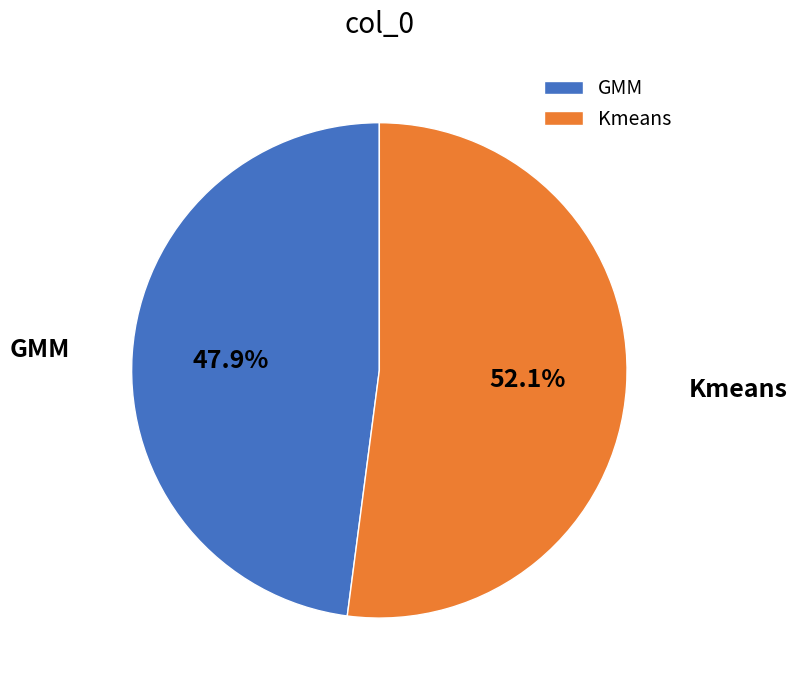

To the nearest percent, what is the difference between the GMM and Kmeans slice percentages?

4%